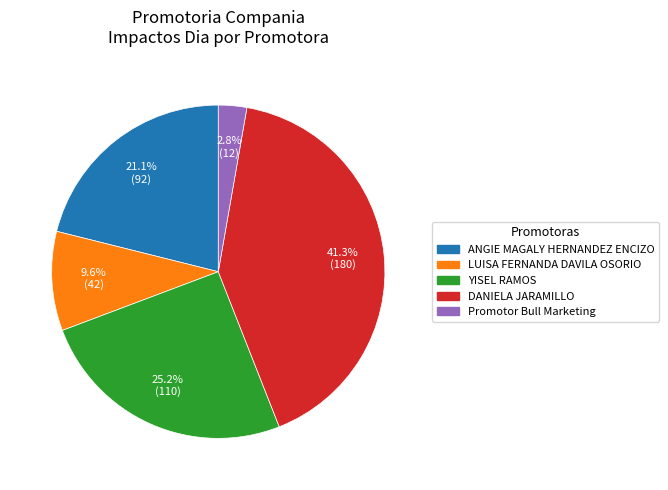

To the nearest percent, what portion does YISEL RAMOS represent?

25%